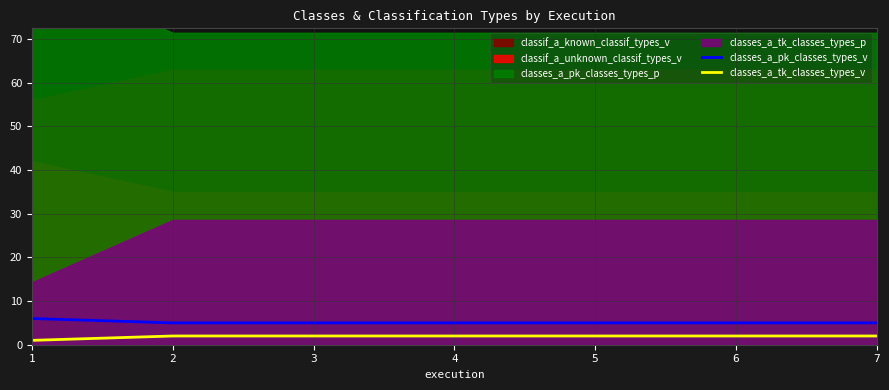

Between 2 and 7, which series saw the biggest shift?

classes_a_pk_classes_types_v